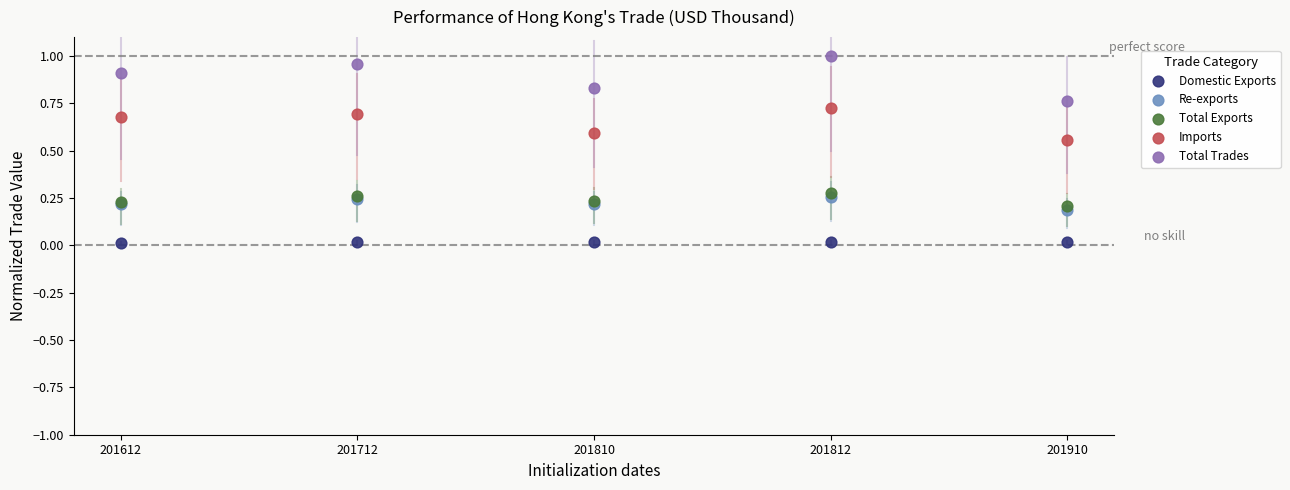

What are all the series names shown in the legend?

Domestic Exports, Re-exports, Total Exports, Imports, Total Trades